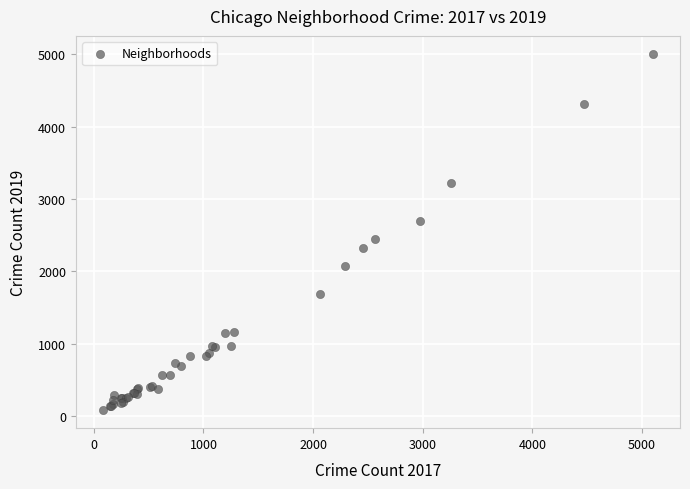

What Y value in the scatter plot is closest to 2542?

2441